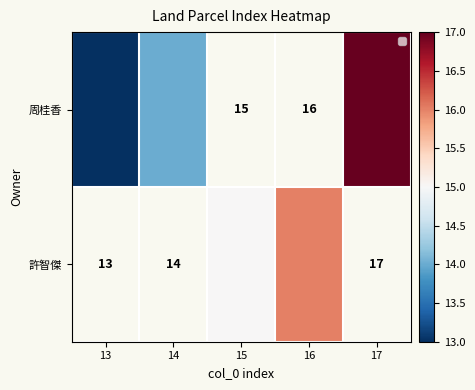

What is the maximum value shown in the chart?

17.0